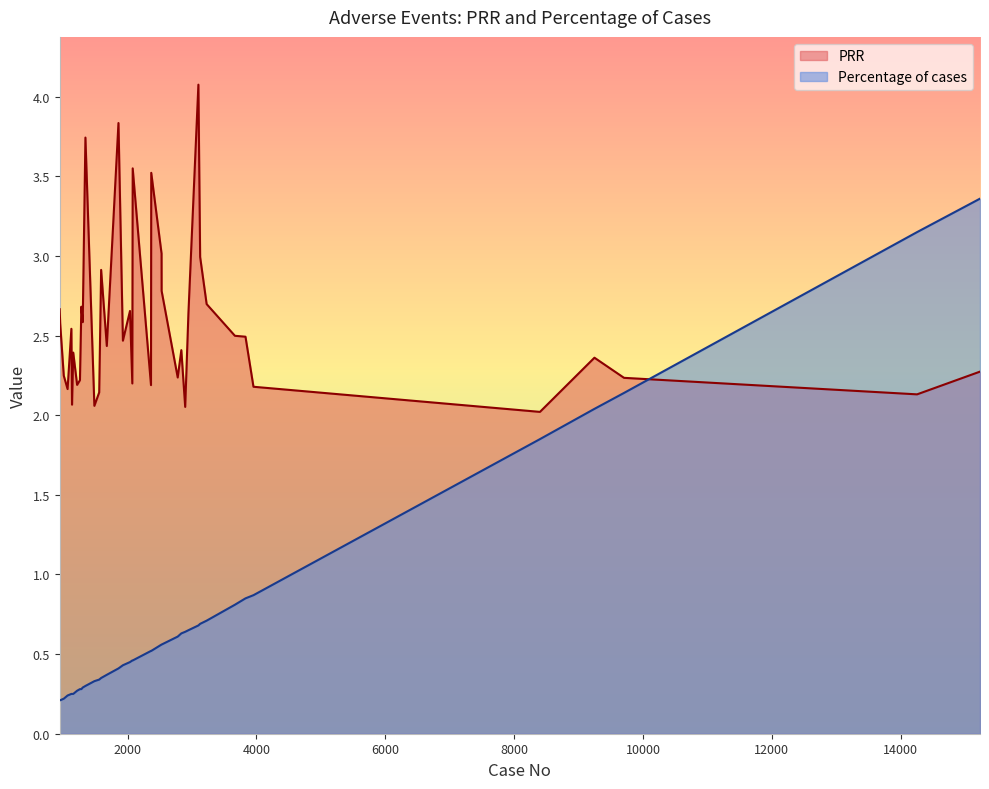

Which series has the widest spread of values?

Percentage of cases